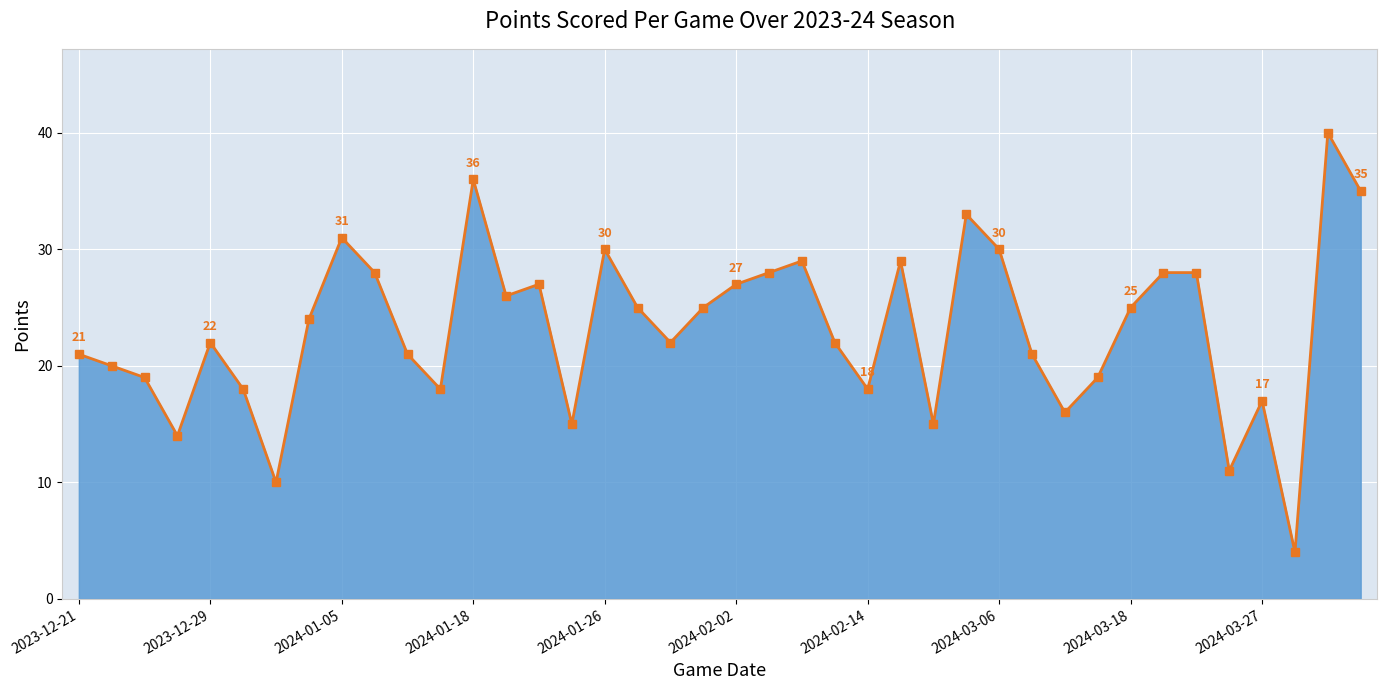

Reading left to right, extract all data points from this chart.

21	20	19	14	22	18	10	24	31	28	21	18	36	26	27	15	30	25	22	25	27	28	29	22	18	29	15	33	30	21	16	19	25	28	28	11	17	4	40	35